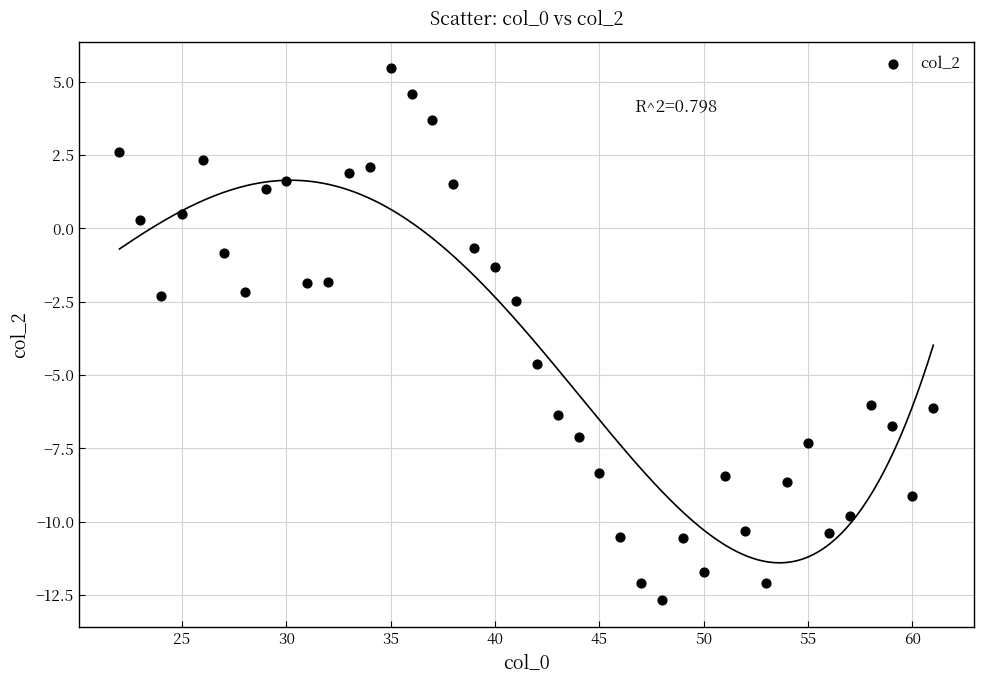

What is the range of X values (max minus min)?

39.0